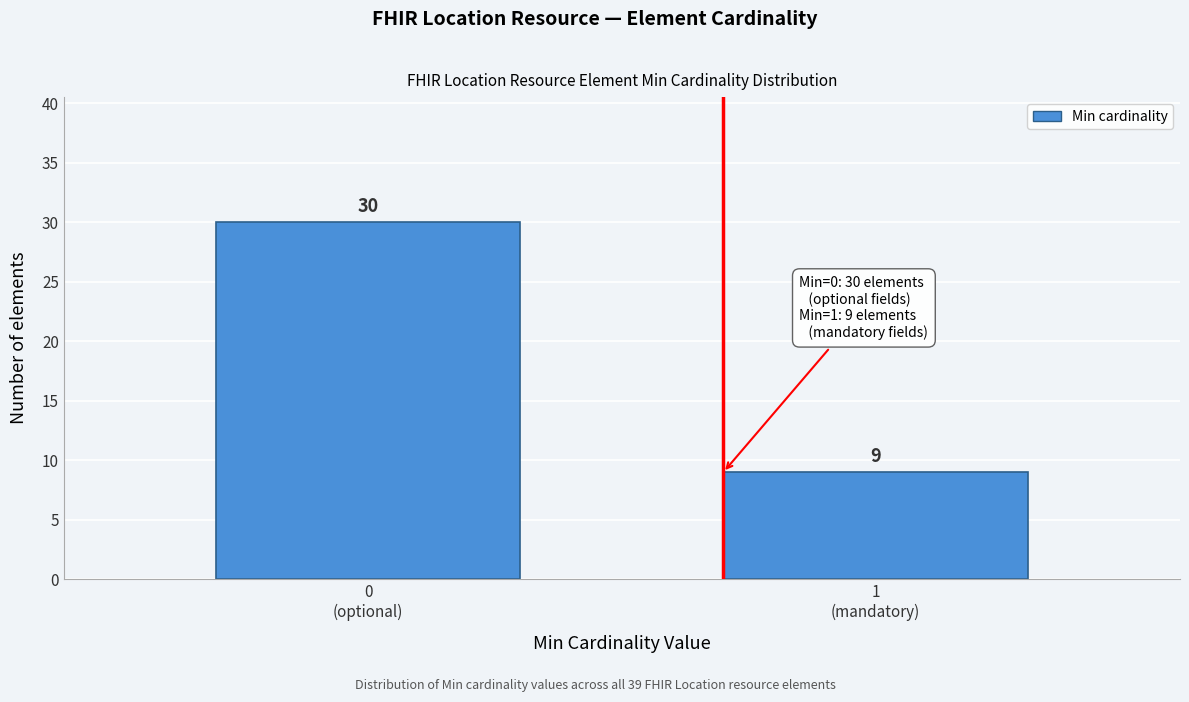

Reading left to right, transcribe all the data shown in this chart.

30	9